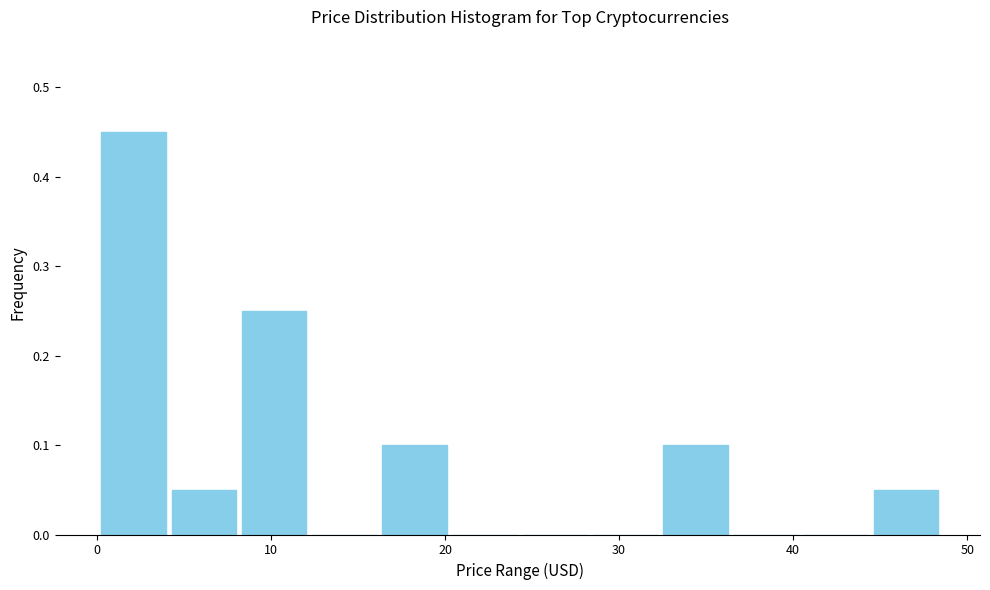

Reading left to right, transcribe this chart: for each bar, give the range it covers on the x-axis and its height. Neither the bar edges nor the heights are printed on the chart, so give them approximately, as read against the axes.

0 to 4: 0.45
4 to 8: 0.05
8 to 12: 0.25
12 to 16: 0
16 to 20: 0.10
20 to 24: 0
24 to 28: 0
28 to 32: 0
32 to 36: 0.10
36 to 40: 0
40 to 44: 0
44 to 48: 0.05